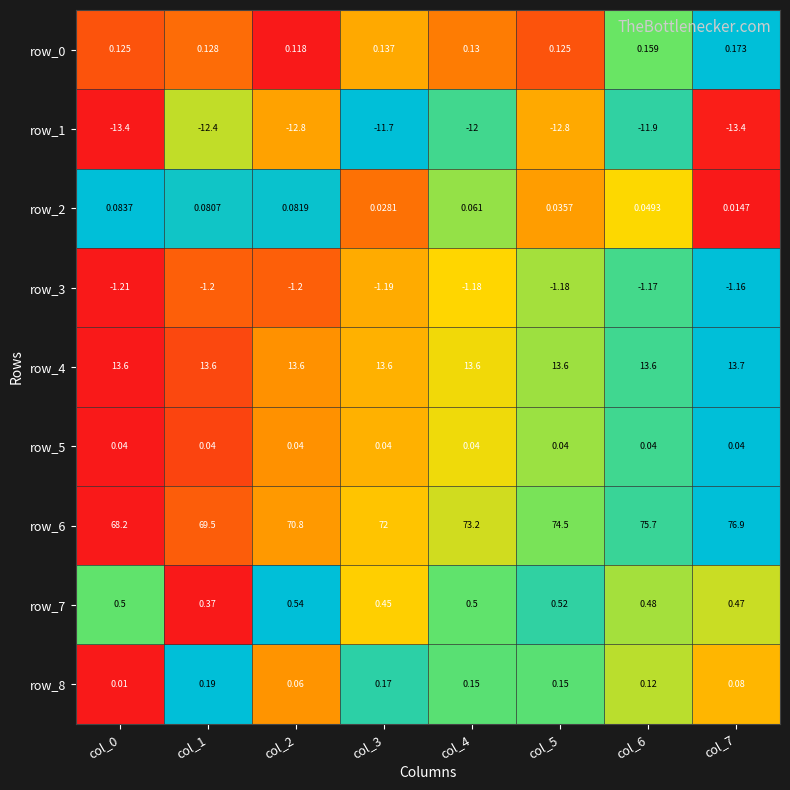

Count the row_7 values in the range 0 to 1.

8